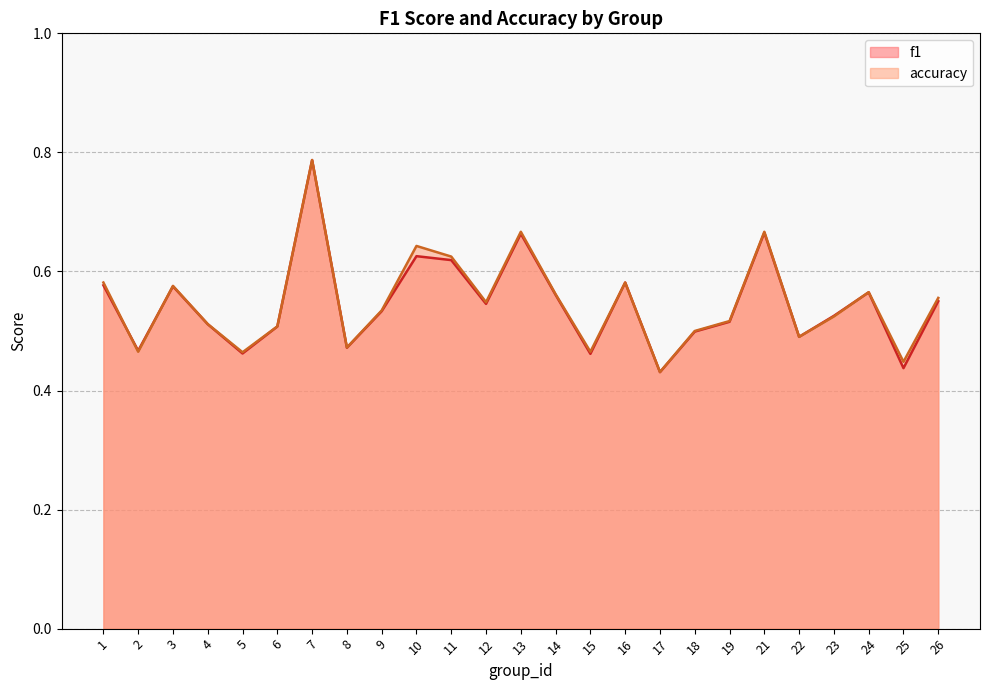

Count the number of categories in the chart.

25